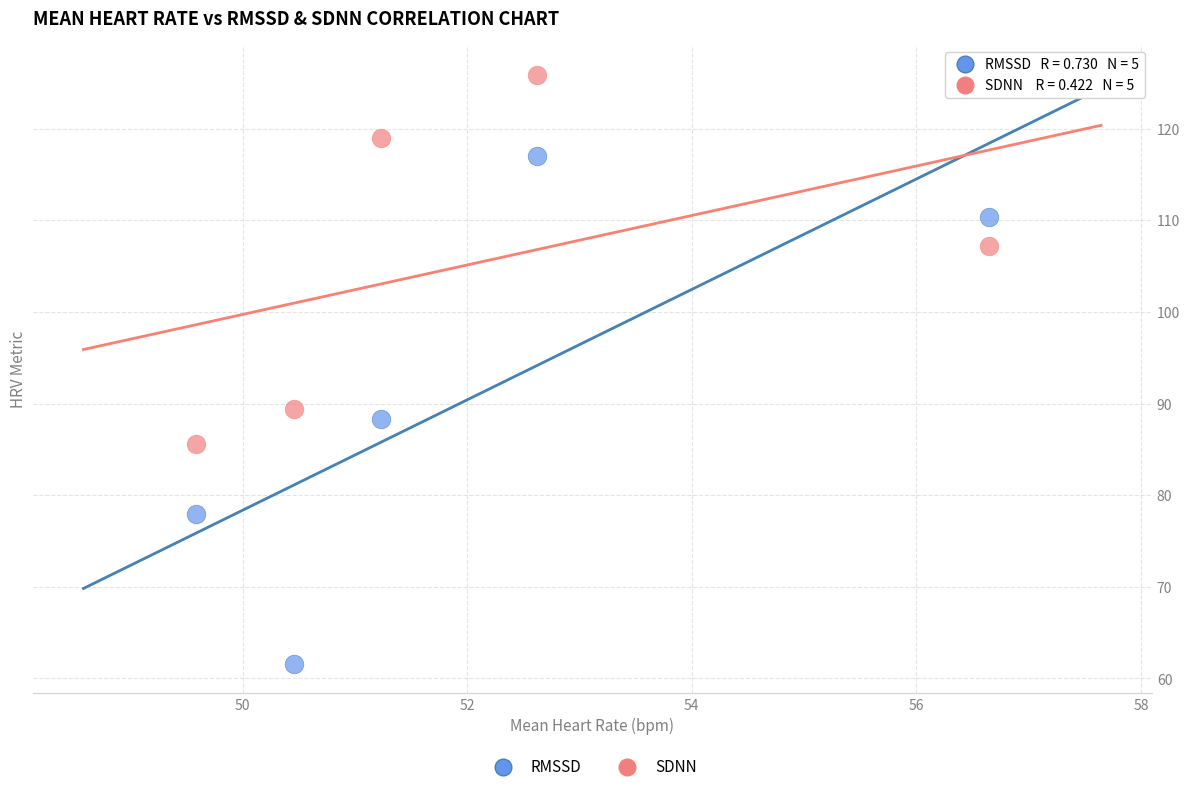

Which series contains the highest Y value?

SDNN